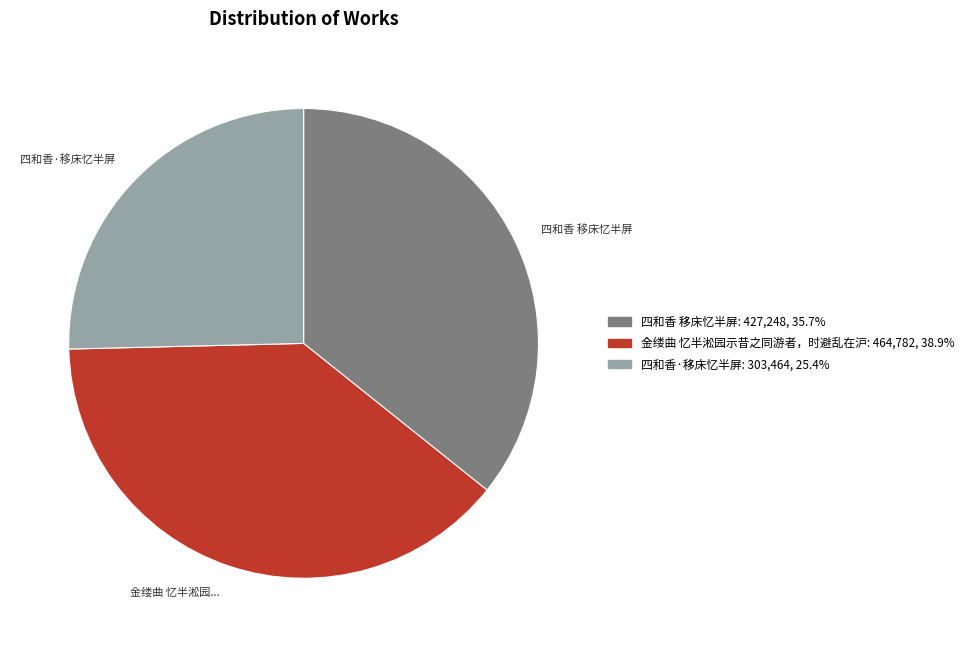

Do 四和香·移床忆半屏 and 金缕曲 忆半淞园示昔之同游者，时避乱在沪 together represent more than half of the pie?

Yes